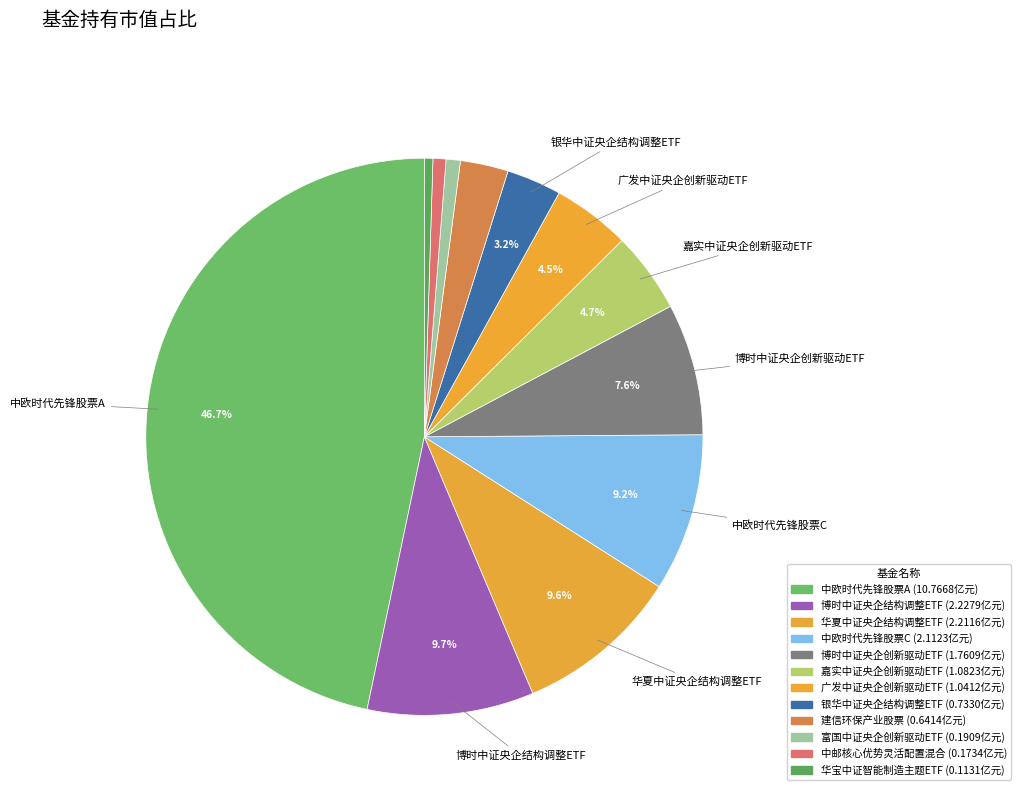

What is the largest slice in the pie chart?

中欧时代先锋股票A